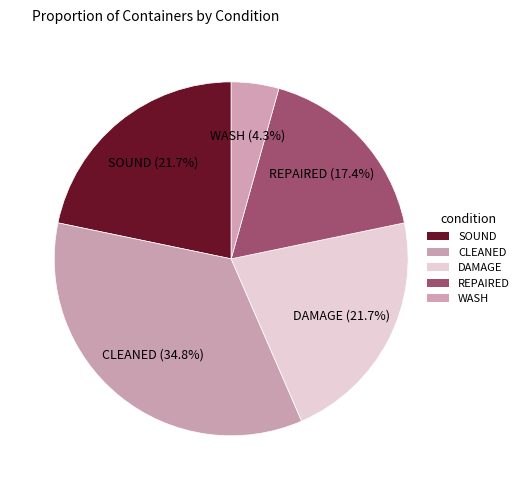

Count the number of slices in the pie.

5